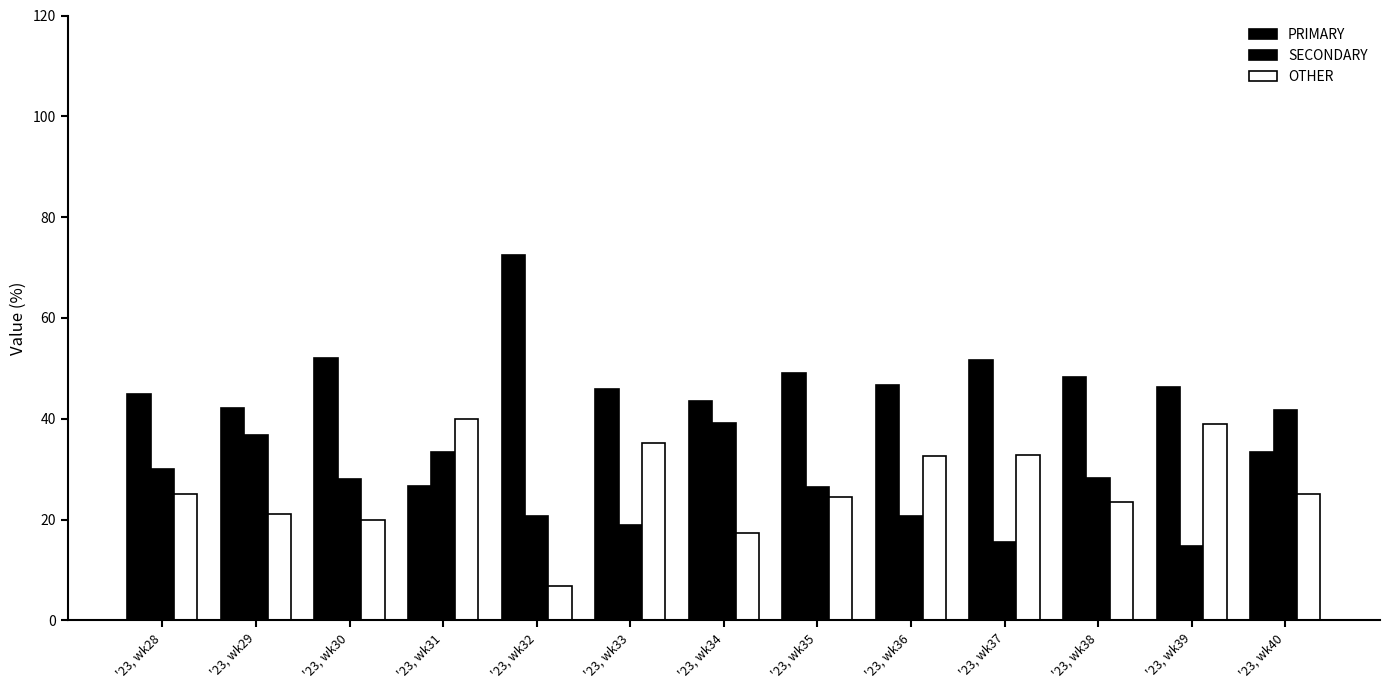

How many distinct data groups are displayed?

3